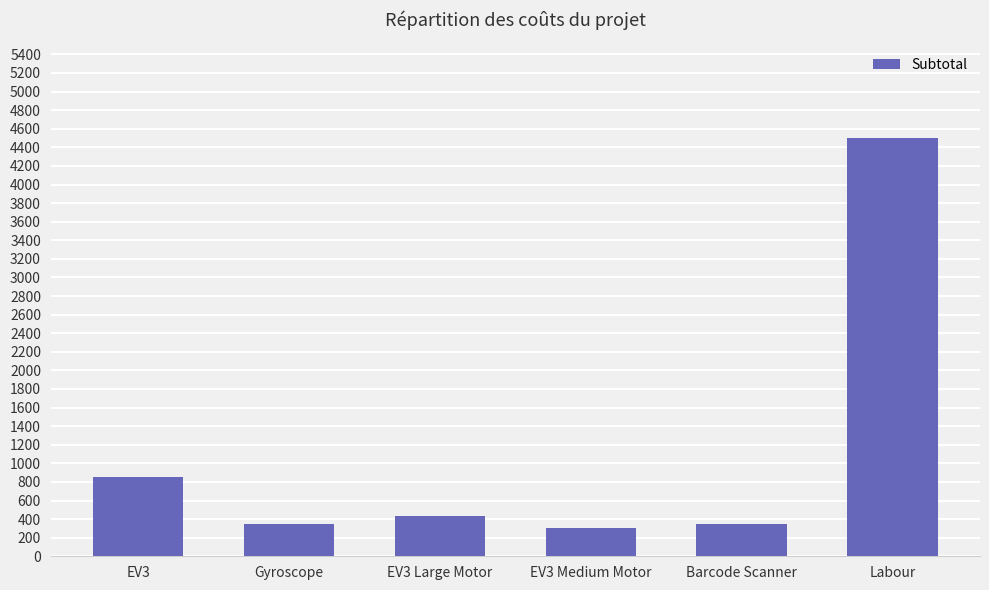

Between Gyroscope and EV3, which is larger?

EV3